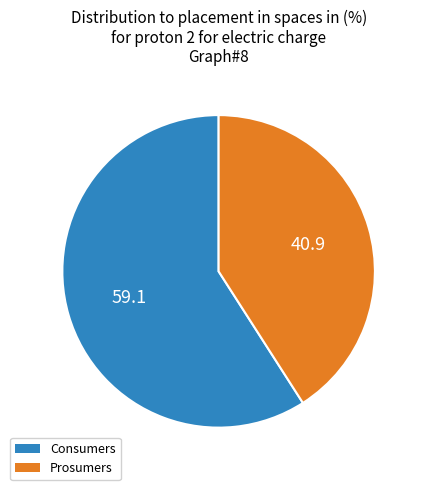

How many slices are in this pie chart?

2